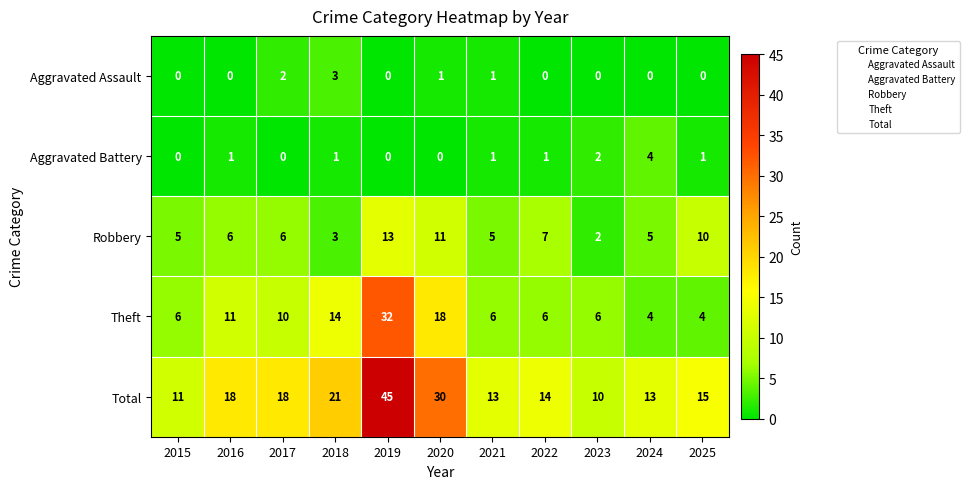

What is the difference between the maximum and minimum values in the Total series?

35